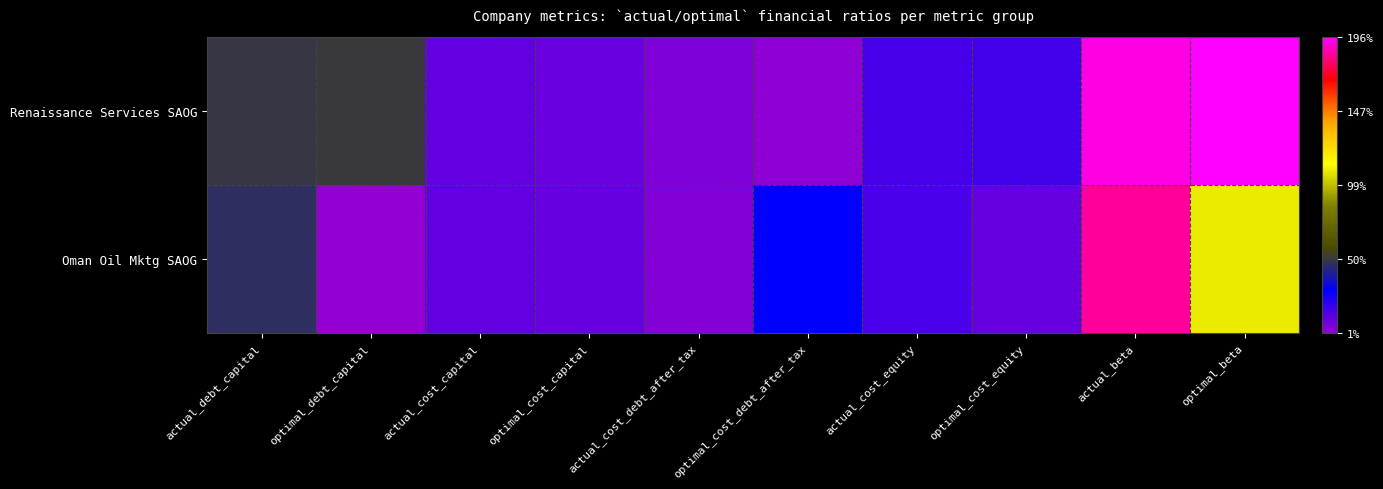

At which category is the sum across all series the highest?

actual_beta